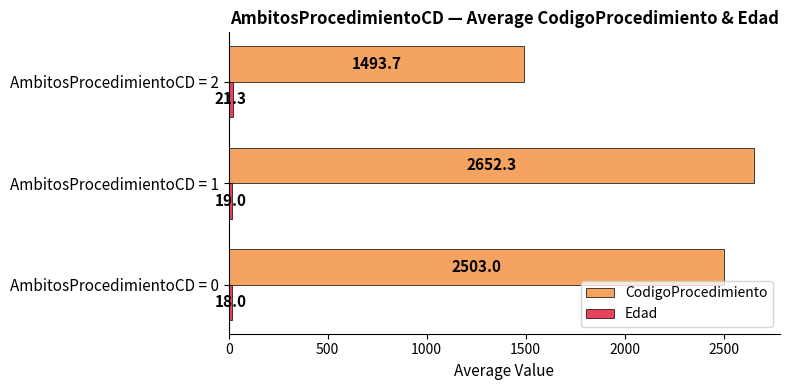

What value does the CodigoProcedimiento series have at AmbitosProcedimientoCD = 2?

1493.7